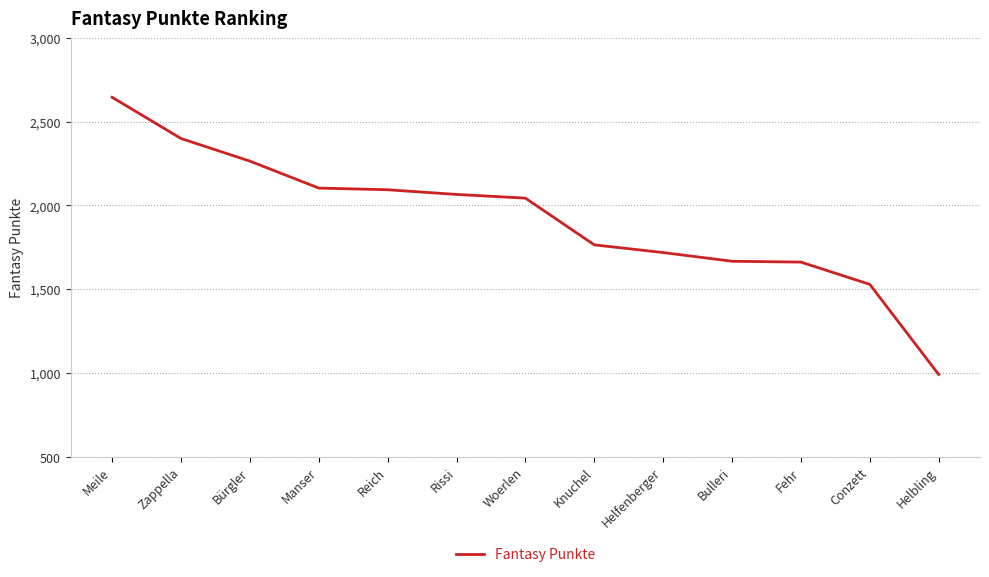

What is the minimum value shown in the chart?

991